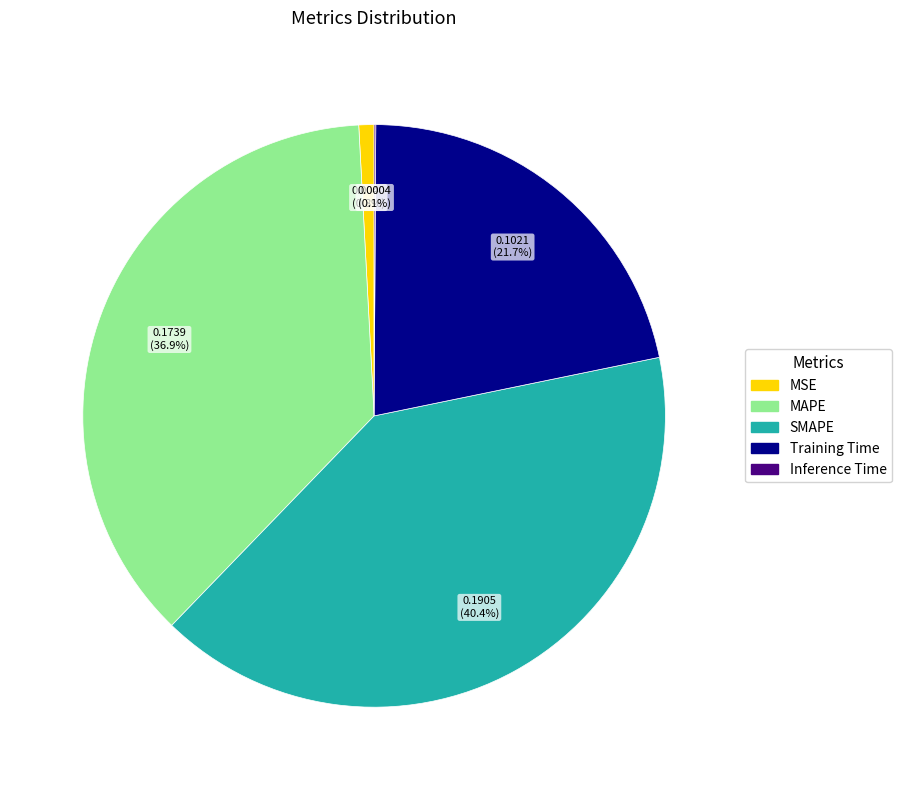

To the nearest percent, what is the combined percentage of SMAPE and MSE?

41%